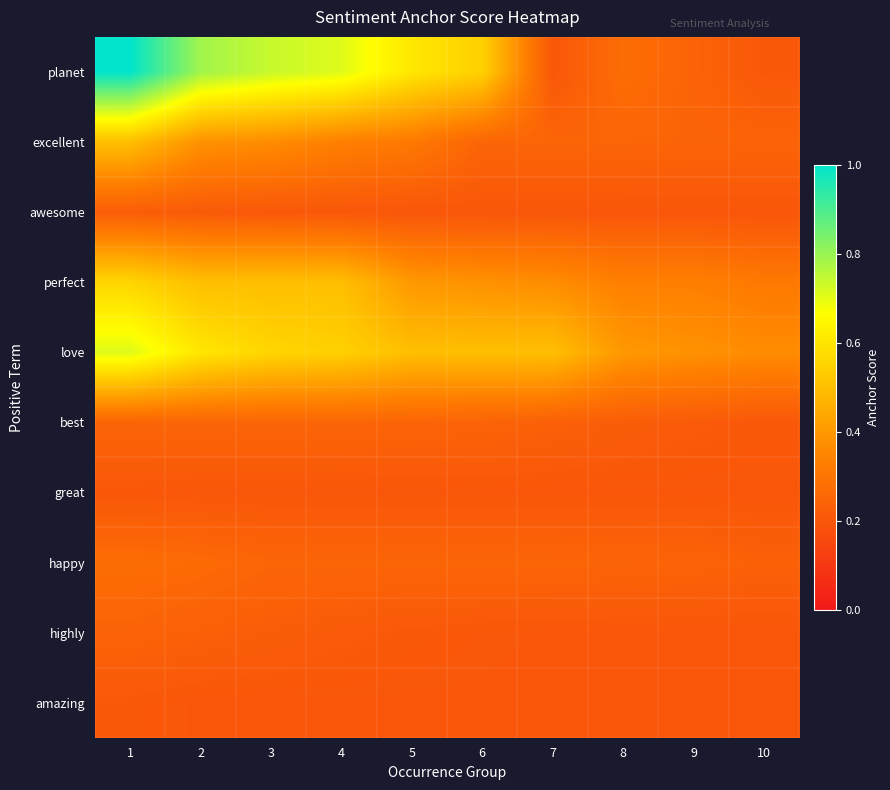

Reading left to right, what are all the values shown in this chart?

planet: 1=1.0	2=0.8	3=0.7	4=0.7	5=0.6	6=0.5	7=0.2	8=0.3	9=0.2	10=0.2
excellent: 1=0.5	2=0.4	3=0.4	4=0.3	5=0.3	6=0.2	7=0.2	8=0.2	9=0.2	10=0.2
awesome: 1=0.2	2=0.2	3=0.2	4=0.2	5=0.2	6=0.2	7=0.2	8=0.2	9=0.2	10=0.2
perfect: 1=0.6	2=0.5	3=0.5	4=0.5	5=0.4	6=0.4	7=0.4	8=0.3	9=0.3	10=0.3
love: 1=0.7	2=0.6	3=0.6	4=0.5	5=0.5	6=0.5	7=0.5	8=0.4	9=0.4	10=0.4
best: 1=0.2	2=0.2	3=0.2	4=0.2	5=0.2	6=0.2	7=0.2	8=0.2	9=0.2	10=0.2
great: 1=0.2	2=0.2	3=0.2	4=0.2	5=0.2	6=0.2	7=0.2	8=0.2	9=0.2	10=0.2
happy: 1=0.3	2=0.3	3=0.2	4=0.2	5=0.2	6=0.2	7=0.2	8=0.2	9=0.2	10=0.2
highly: 1=0.2	2=0.2	3=0.2	4=0.2	5=0.2	6=0.2	7=0.2	8=0.2	9=0.2	10=0.2
amazing: 1=0.2	2=0.2	3=0.2	4=0.2	5=0.2	6=0.2	7=0.2	8=0.2	9=0.2	10=0.2